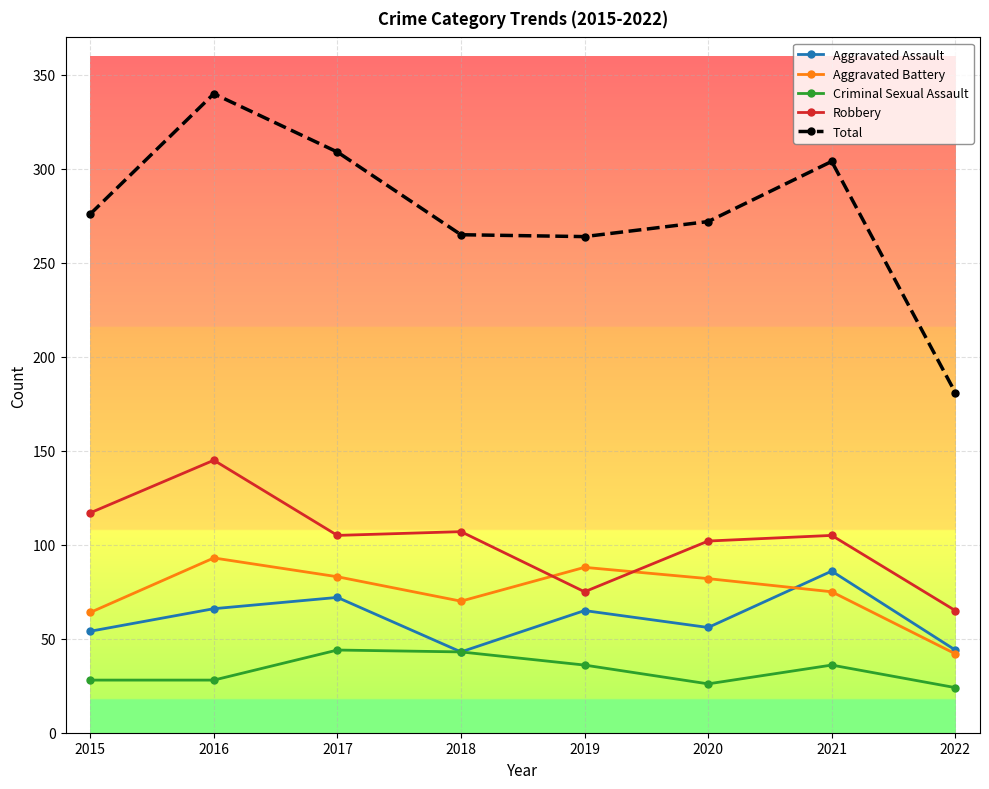

What is the spread (max minus min) of values at 2015?

248